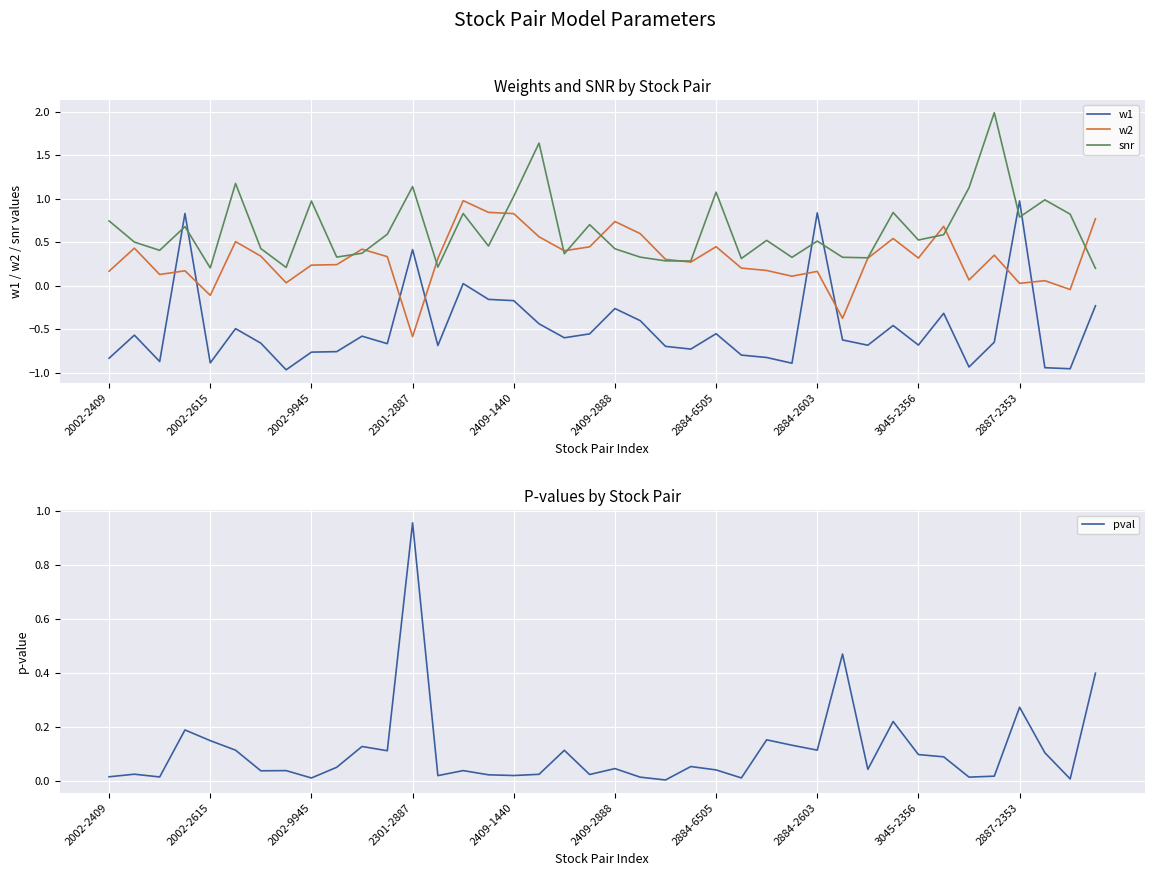

What are all the series names shown in the legend?

w1, w2, snr, pval